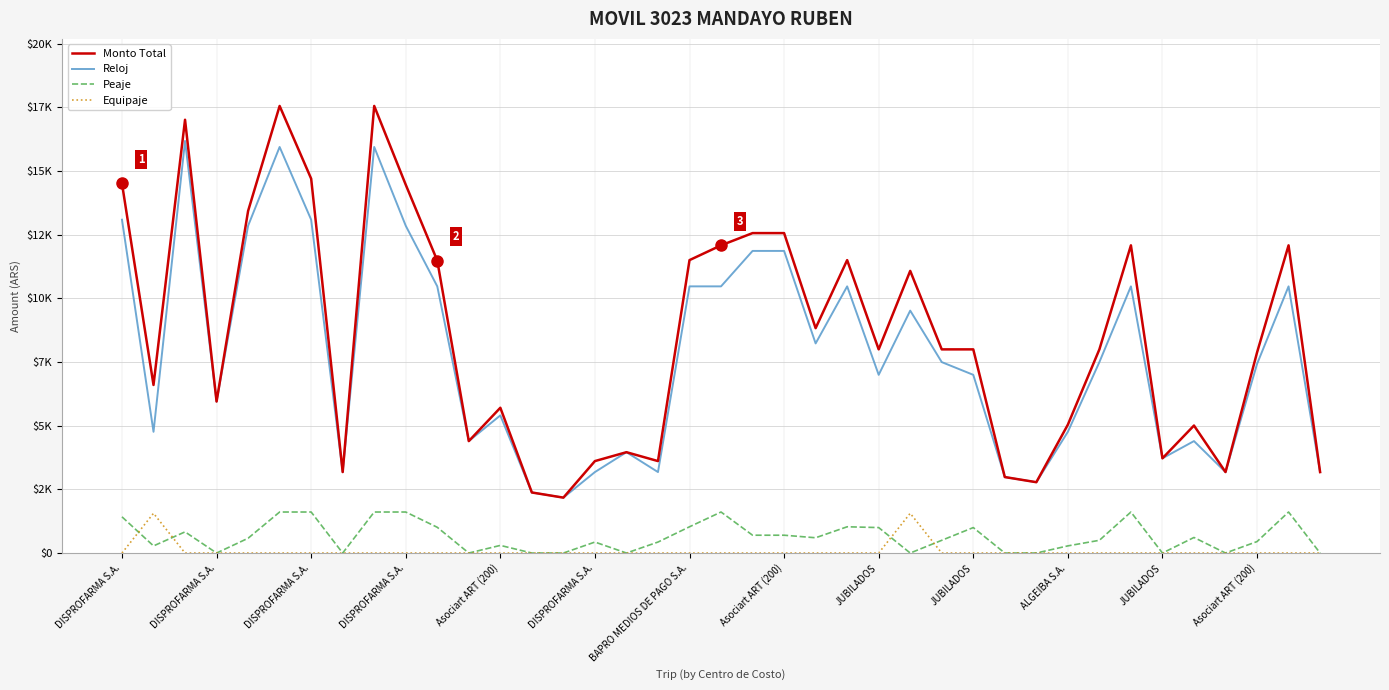

Does the chart have visible grid lines?

Yes